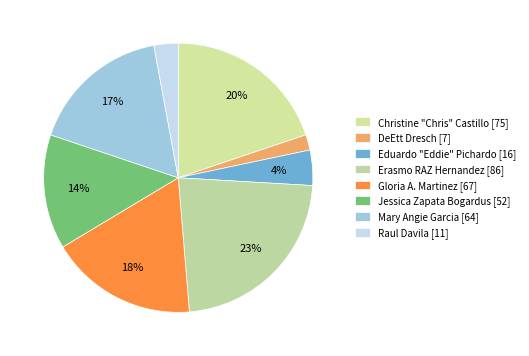

Is Gloria A. Martinez the majority of the pie?

No